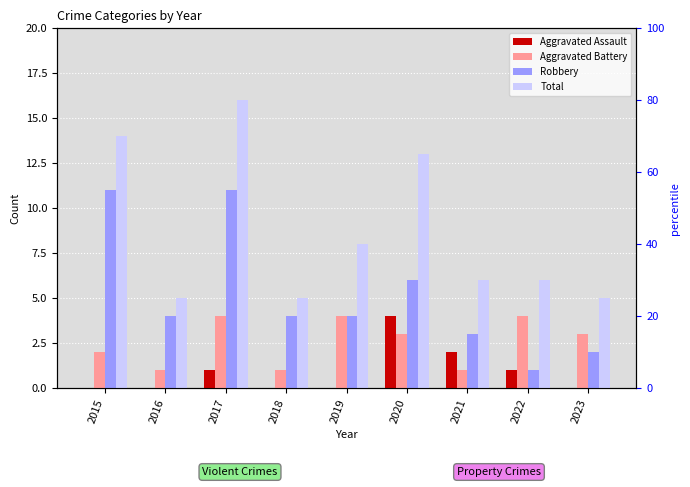

At which label does Aggravated Battery reach its minimum?

2016